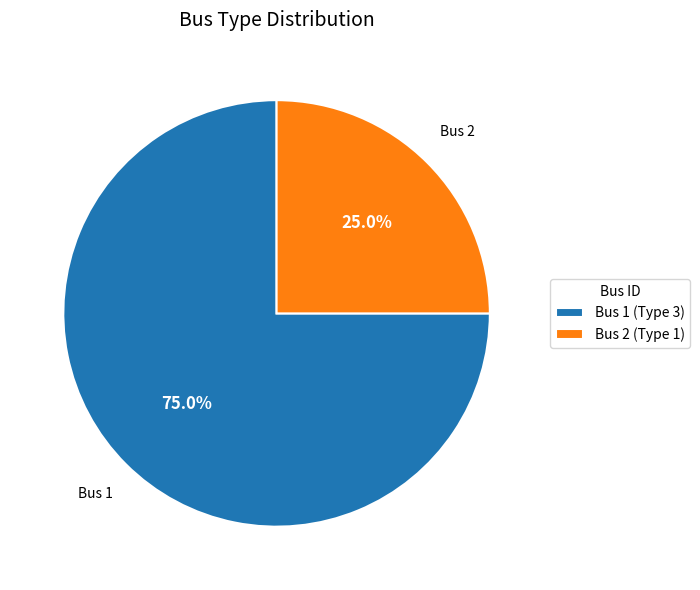

Between Bus 1 (Type 3) and Bus 2 (Type 1), which is larger?

Bus 1 (Type 3)